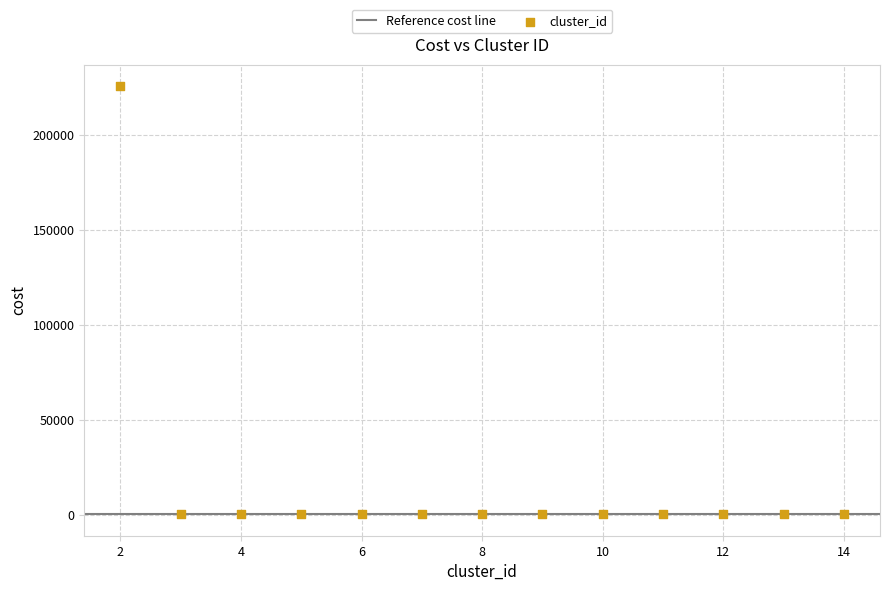

What is the range of X values (max minus min)?

12.0